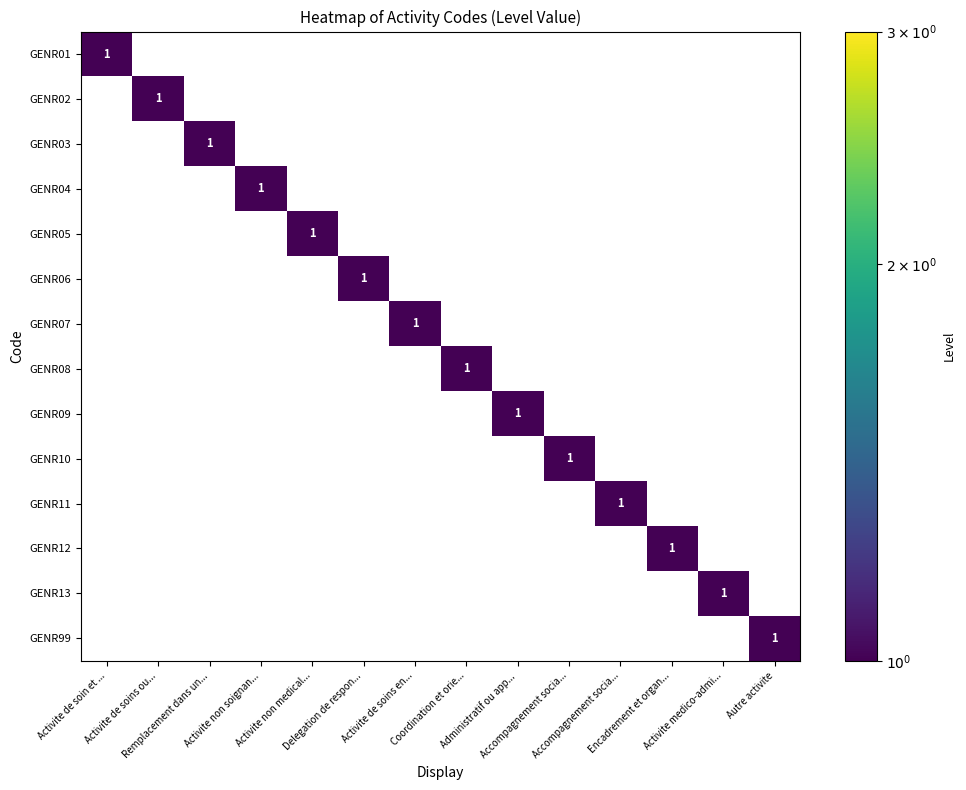

Between Remplacement dans un... and Coordination et orie..., which series saw the biggest shift?

GENR03